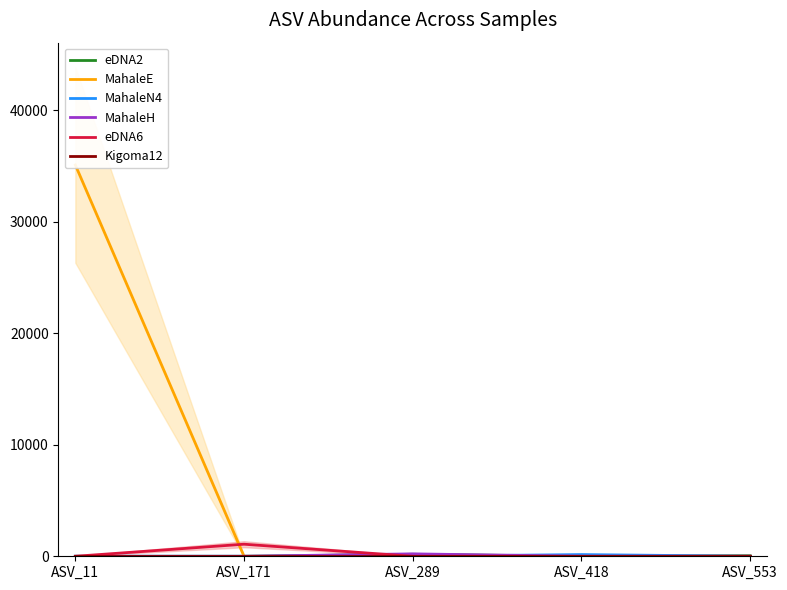

Where is MahaleE nearest to the value 17545?

ASV_171